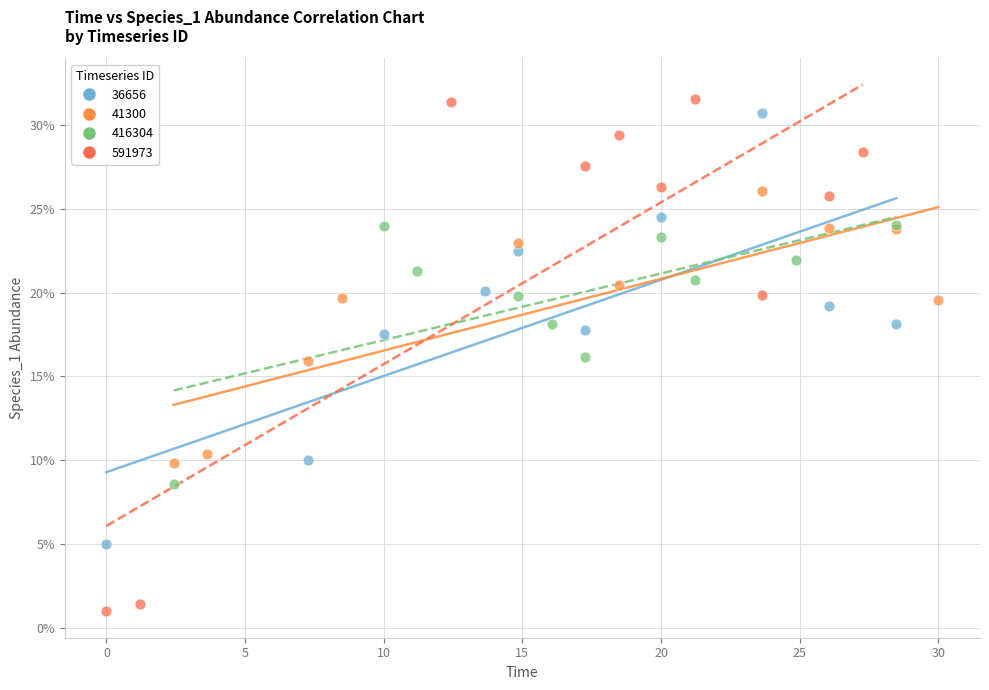

What are all the series names shown in the legend?

36656, 41300, 416304, 591973